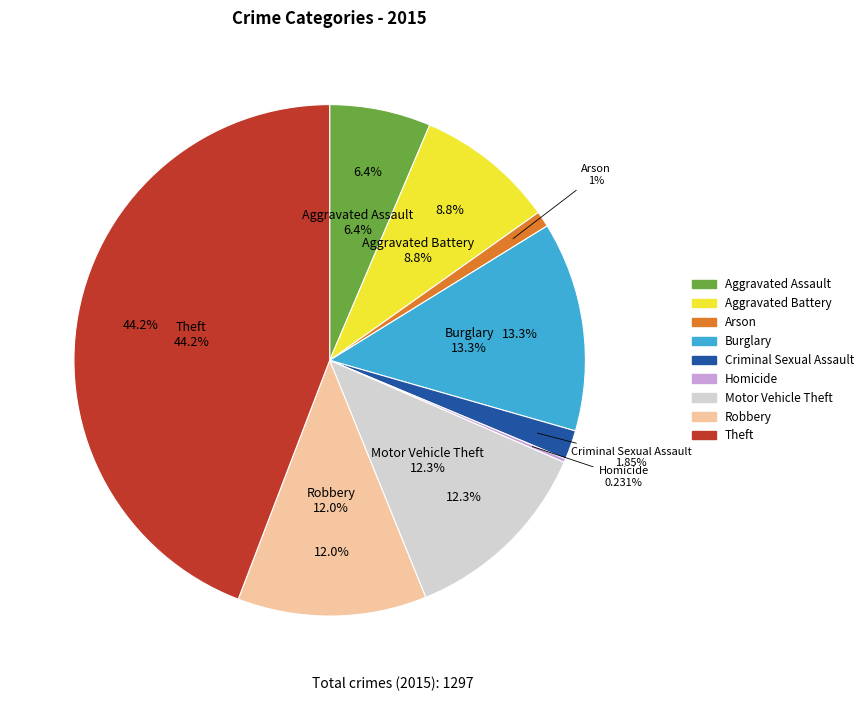

How much of the chart is everything except Burglary?

86.7%